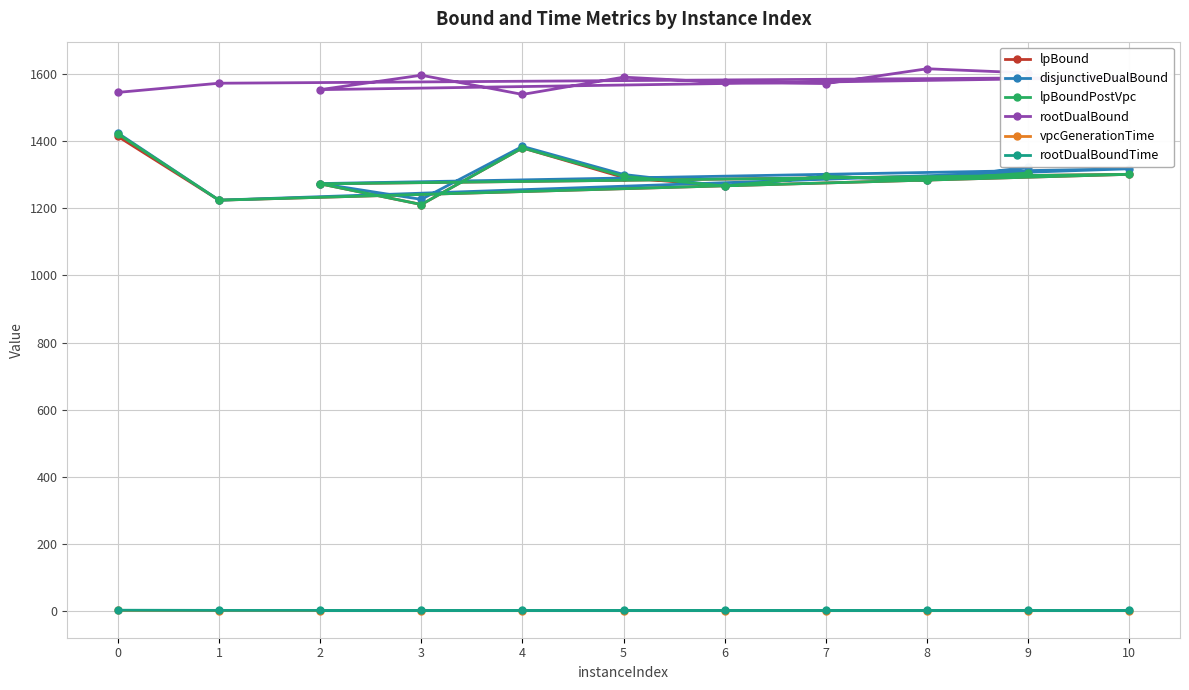

How many lines are shown in the chart?

6